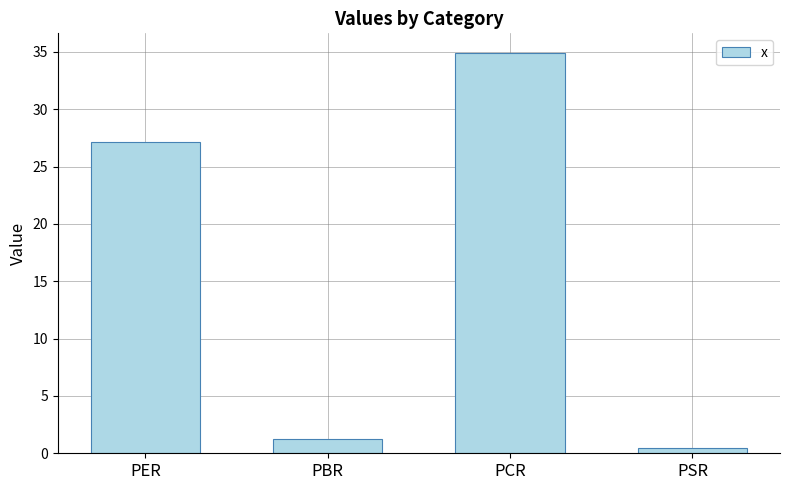

What is the greatest value displayed?

34.9